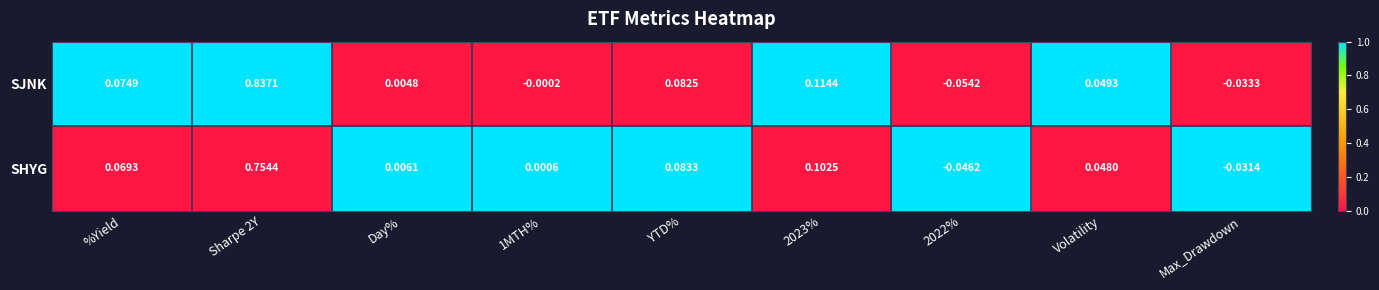

At 2022%, list the series in order from smallest to largest.

SJNK, SHYG